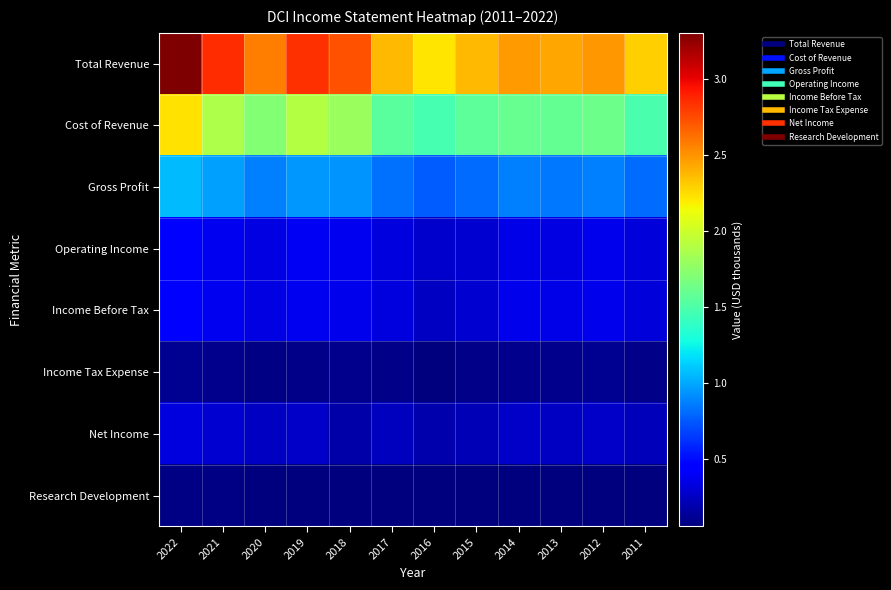

How many data points does each series have?

12